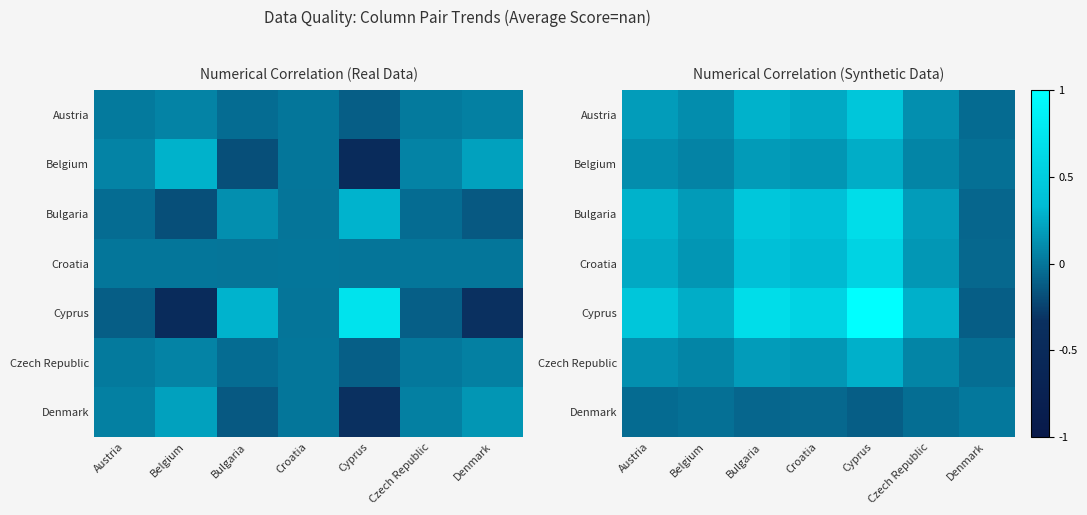

Which category has the highest value in the Austria series?

Cyprus